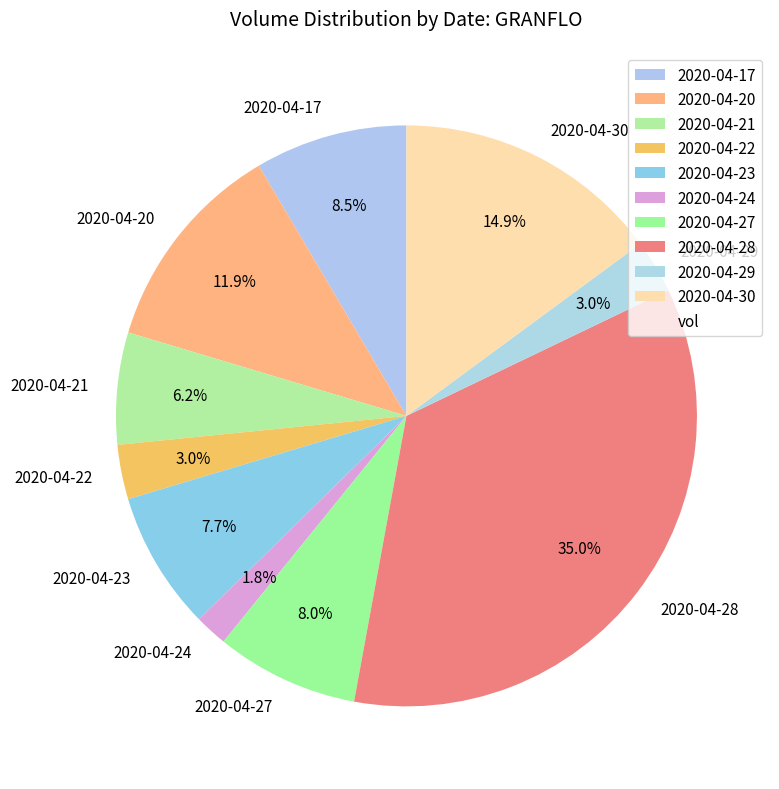

Combined, do 2020-04-24 and 2020-04-20 account for over 50%?

No